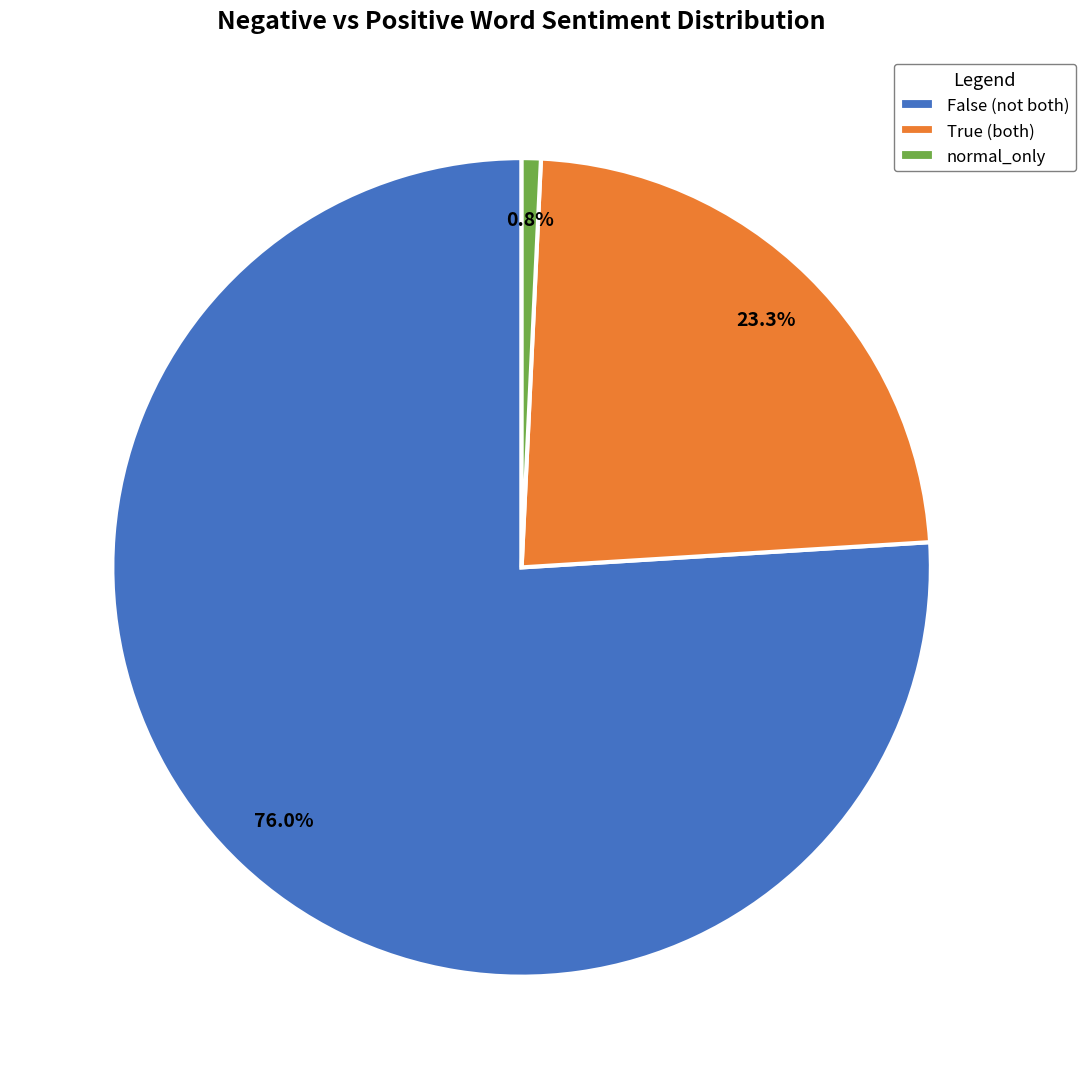

How many segments does this pie chart have?

3